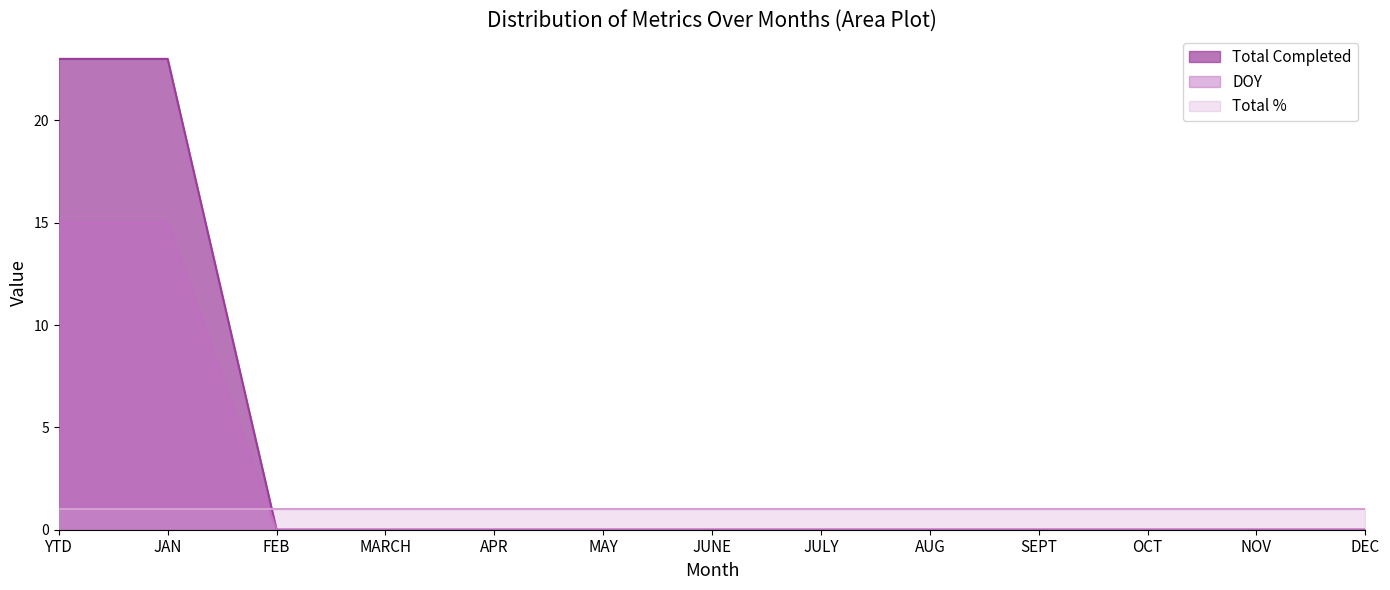

Which has a higher value, JAN or JULY?

JAN